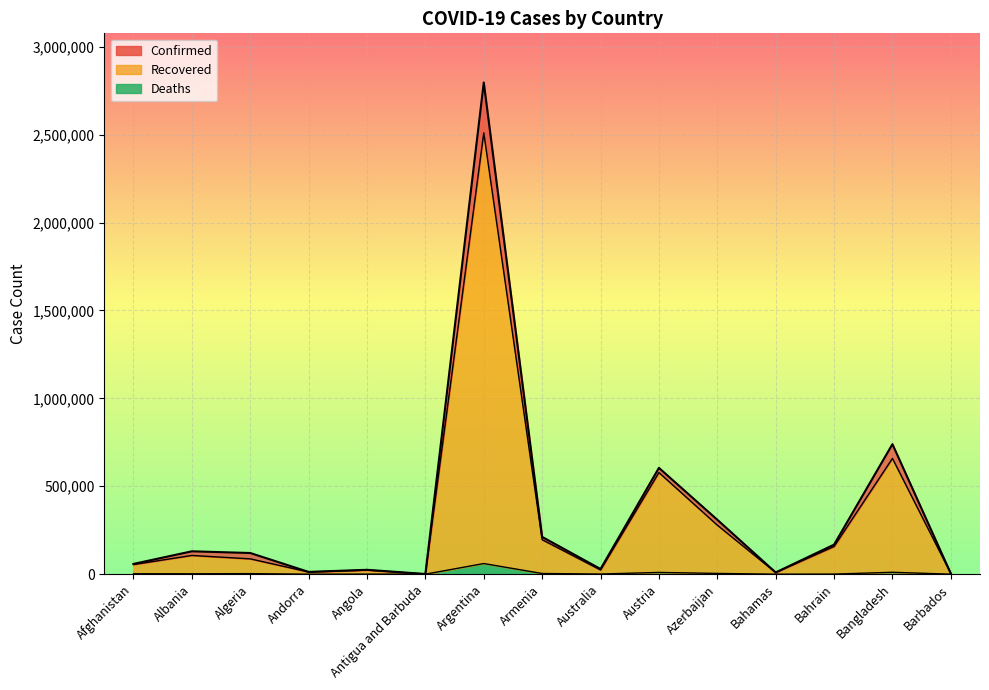

Reading left to right, transcribe all the data shown in this chart.

Confirmed: Afghanistan=58542	Albania=130270	Algeria=120562	Andorra=13007	Angola=25051	Antigua and Barbuda=1222	Argentina=2796768	Armenia=212114	Australia=29639	Austria=604823	Azerbaijan=309789	Bahamas=9976	Bahrain=168201	Bangladesh=739703	Barbados=3806
Recovered: Afghanistan=54928	Albania=106645	Algeria=87228	Andorra=12546	Angola=23473	Antigua and Barbuda=1026	Argentina=2510413	Armenia=196265	Australia=24100	Austria=578268	Azerbaijan=279073	Bahamas=9411	Bahrain=157595	Bangladesh=658543	Barbados=3760
Deaths: Afghanistan=2565	Albania=2367	Algeria=3190	Andorra=123	Angola=572	Antigua and Barbuda=31	Argentina=60620	Armenia=3984	Australia=910	Austria=10055	Azerbaijan=4307	Bahamas=196	Bahrain=614	Bangladesh=10869	Barbados=44